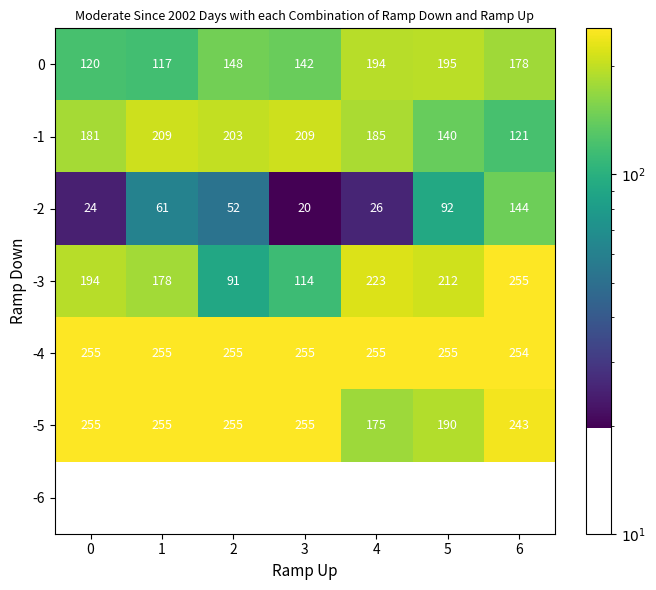

At which label is -4 closest to 254?

6